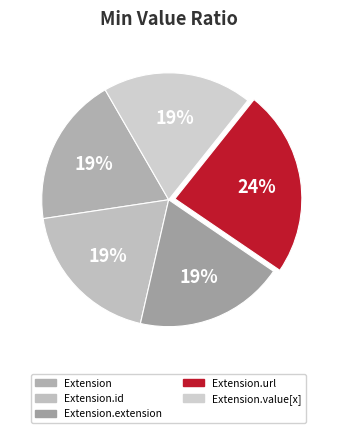

What is the largest slice in the pie chart?

Extension.url